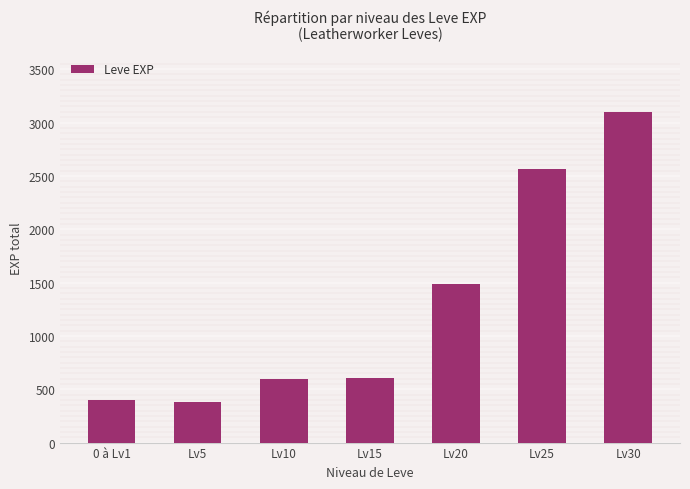

What is the label of the 1st bar from the left?

0 à Lv1